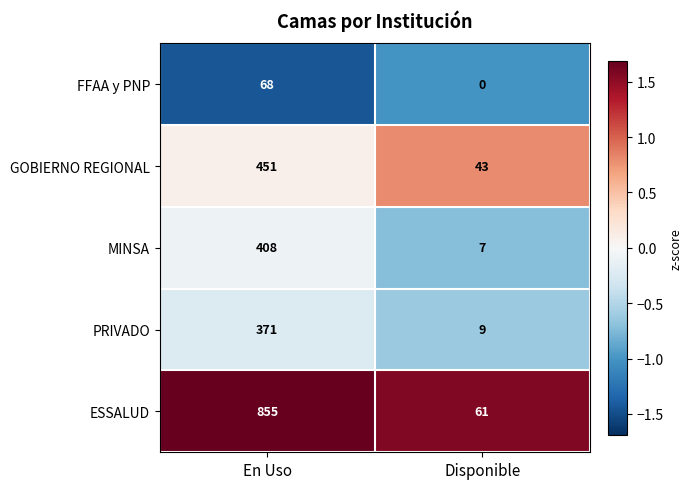

What is the total value across all series at Disponible?

120